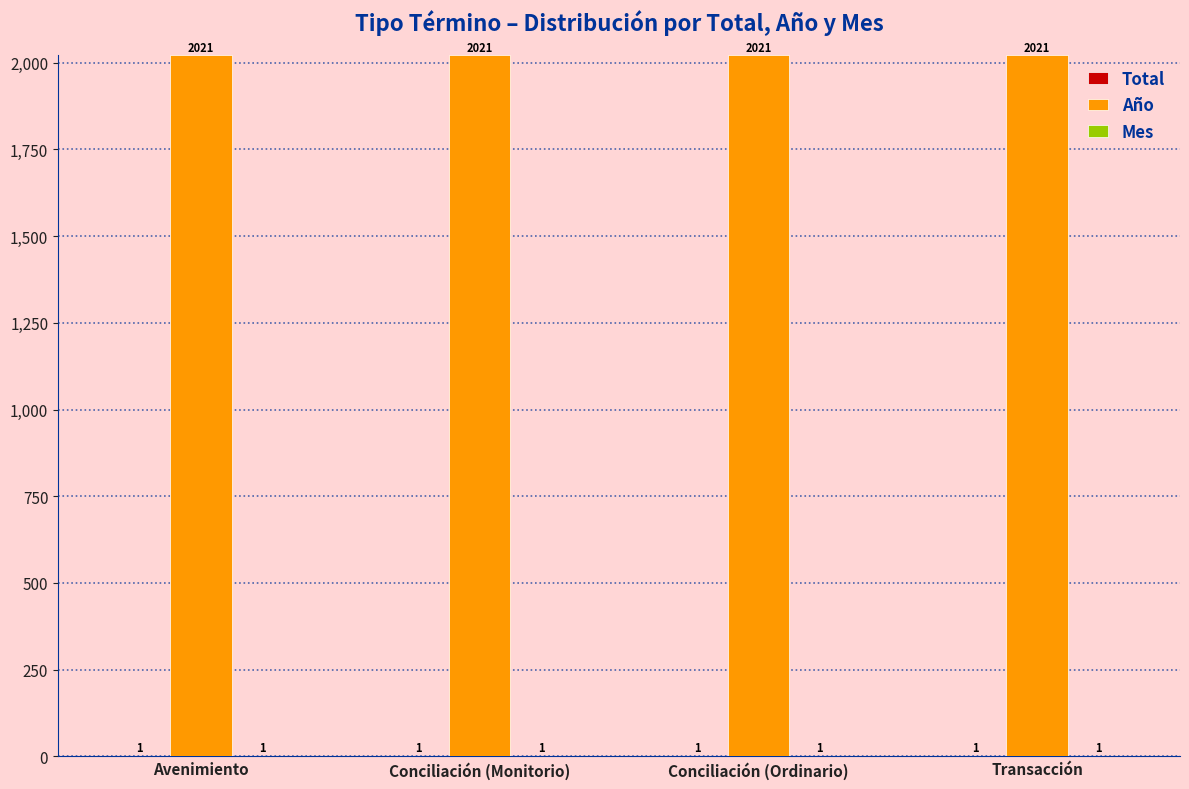

What is the total value across all series at Avenimiento?

2023